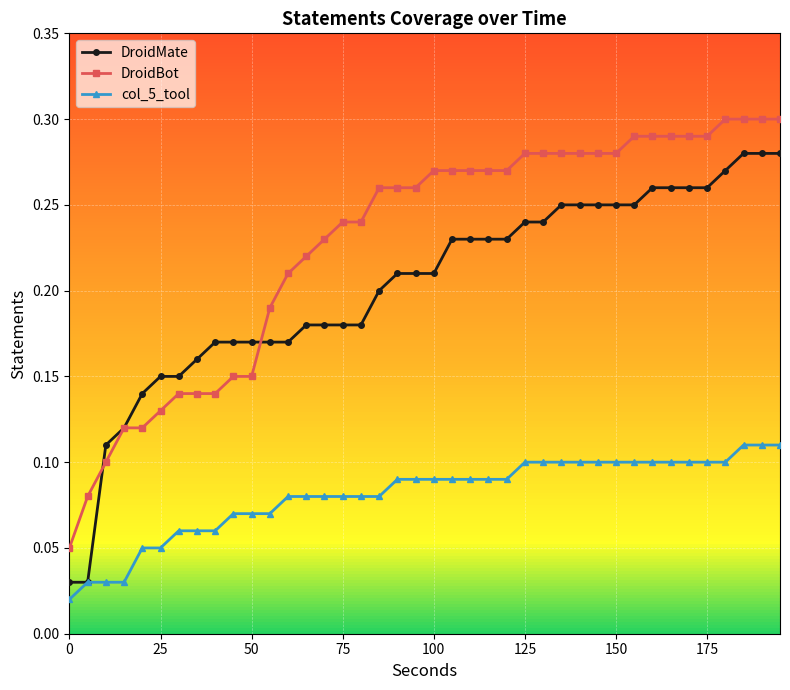

Rank the series by their average value, from highest to lowest.

DroidBot, DroidMate, col_5_tool